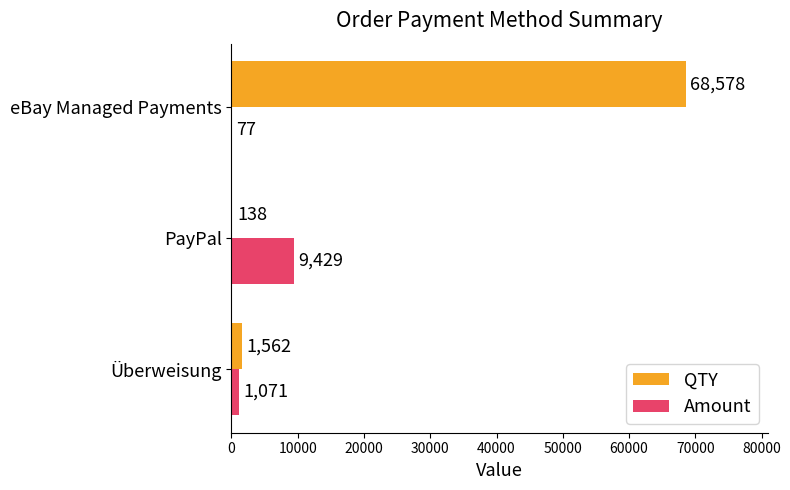

What is the maximum value for Amount?

9429